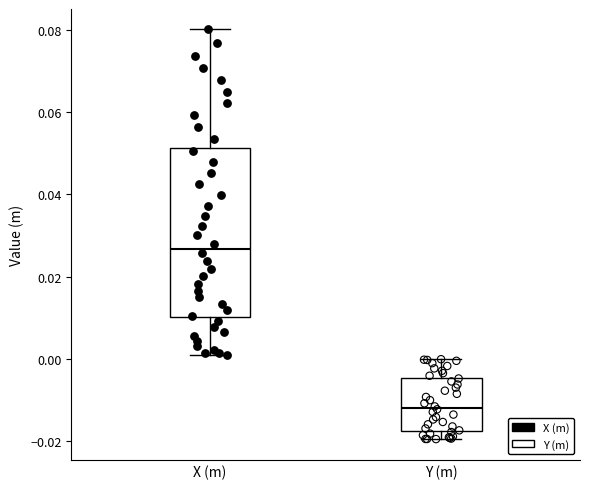

Which box is the tallest, from its lower edge to its upper edge?

X (m)